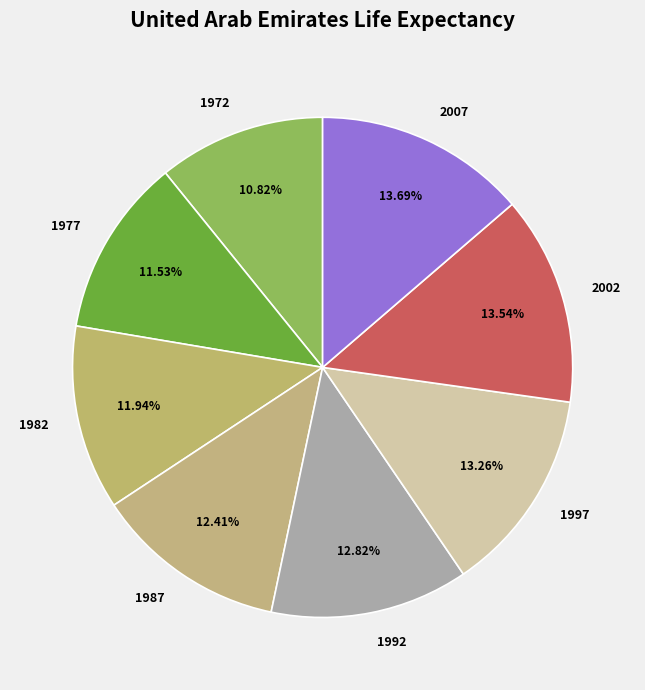

To the nearest percent, what percentage of the pie is 2007?

14%